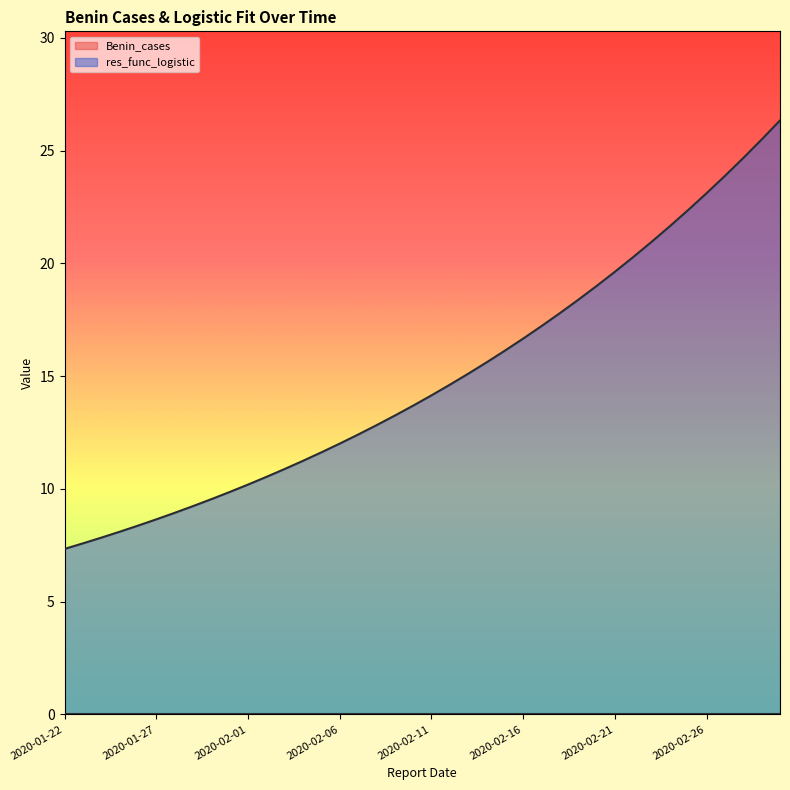

Between 2020-01-22 and 2020-02-10, which is larger?

2020-02-10